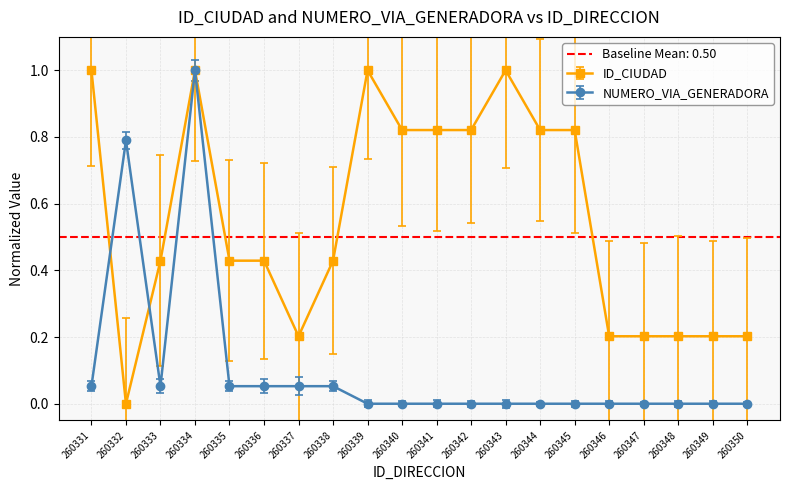

List the series in order of their peak value, lowest first.

NUMERO_VIA_GENERADORA_DIRECCION, ID_CIUDAD